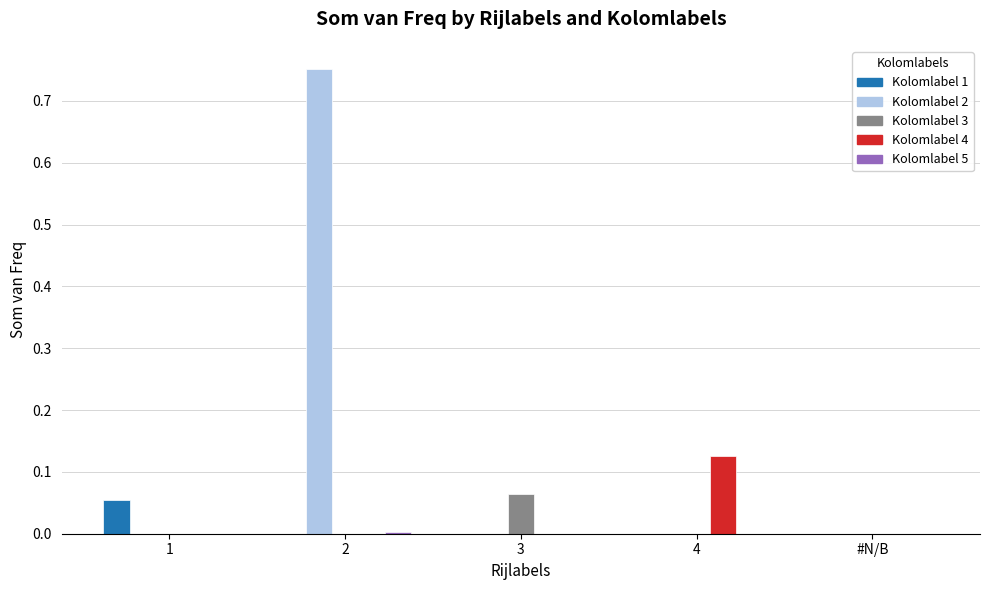

True or false: Kolomlabel 2 has a value of 0.3 at 2.

False